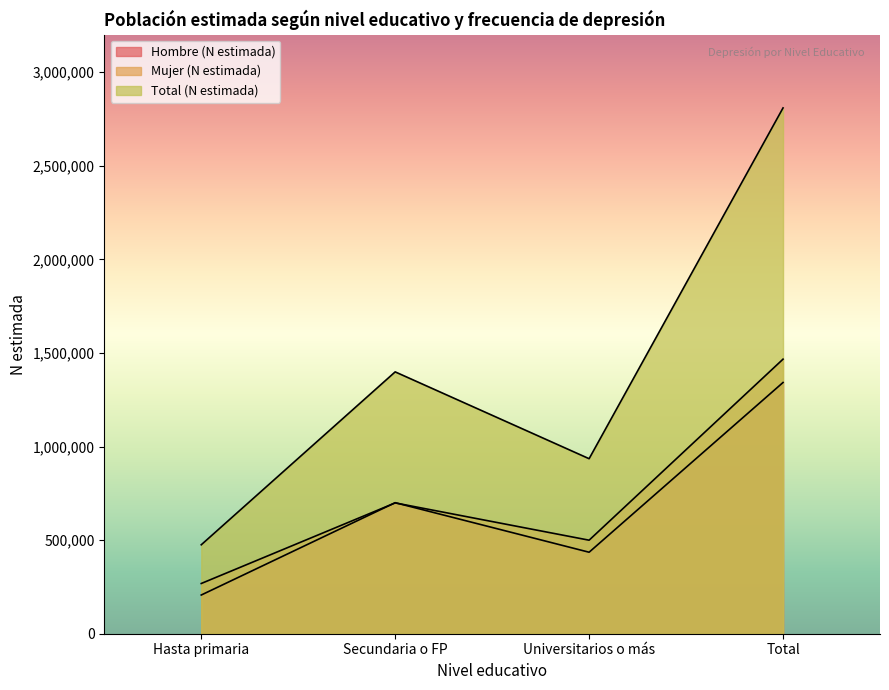

In Mujer (N estimada), how many points are higher than both neighbors (excluding endpoints)?

1